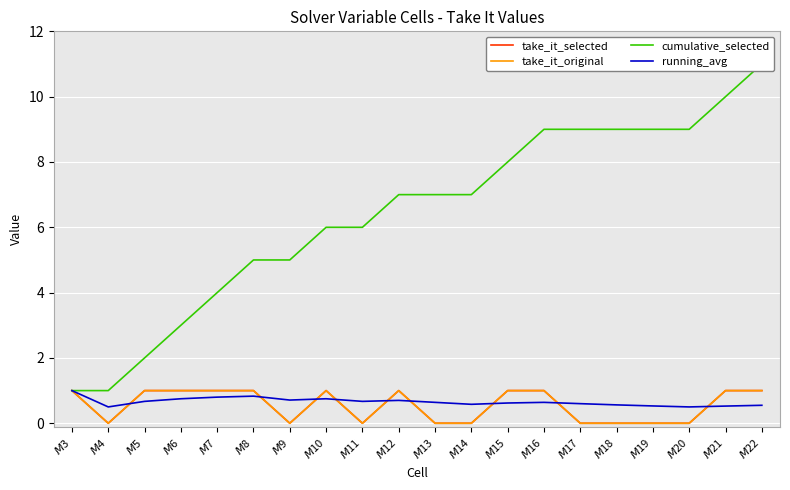

Reading right to left, list all the values displayed in this chart.

take_it_selected: 1.0	1.0	0.0	0.0	0.0	0.0	1.0	1.0	0.0	0.0	1.0	0.0	1.0	0.0	1.0	1.0	1.0	1.0	0.0	1.0
take_it_original: 1.0	1.0	0.0	0.0	0.0	0.0	1.0	1.0	0.0	0.0	1.0	0.0	1.0	0.0	1.0	1.0	1.0	1.0	0.0	1.0
cumulative_selected: 11.0	10.0	9.0	9.0	9.0	9.0	9.0	8.0	7.0	7.0	7.0	6.0	6.0	5.0	5.0	4.0	3.0	2.0	1.0	1.0
running_avg: 0.6	0.5	0.5	0.5	0.6	0.6	0.6	0.6	0.6	0.6	0.7	0.7	0.8	0.7	0.8	0.8	0.8	0.7	0.5	1.0